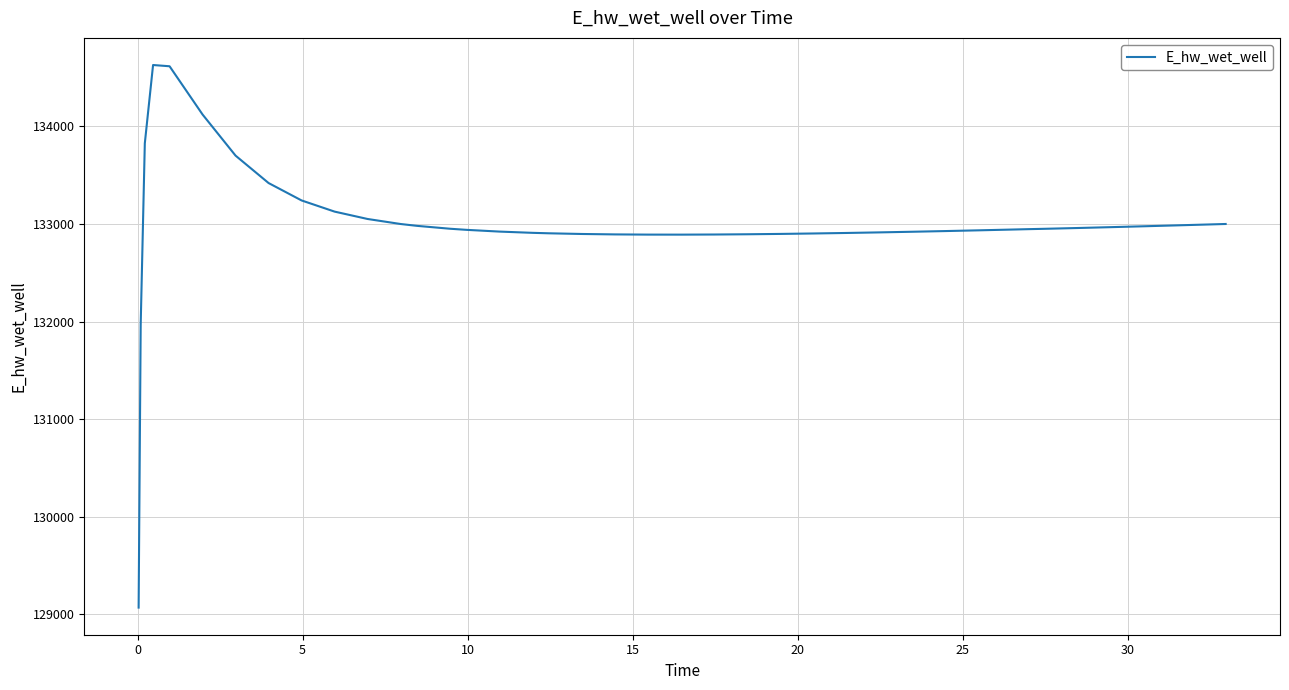

What is the minimum value shown in the chart?

129070.3